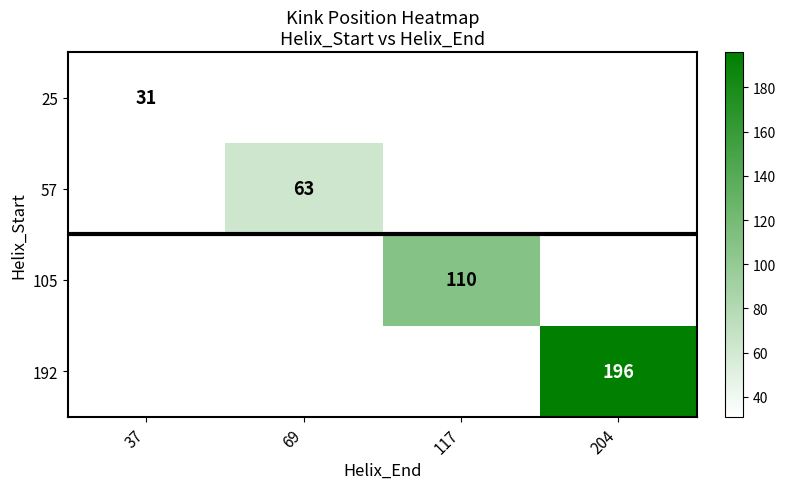

Is it true that 25 equals 31 at 37?

True